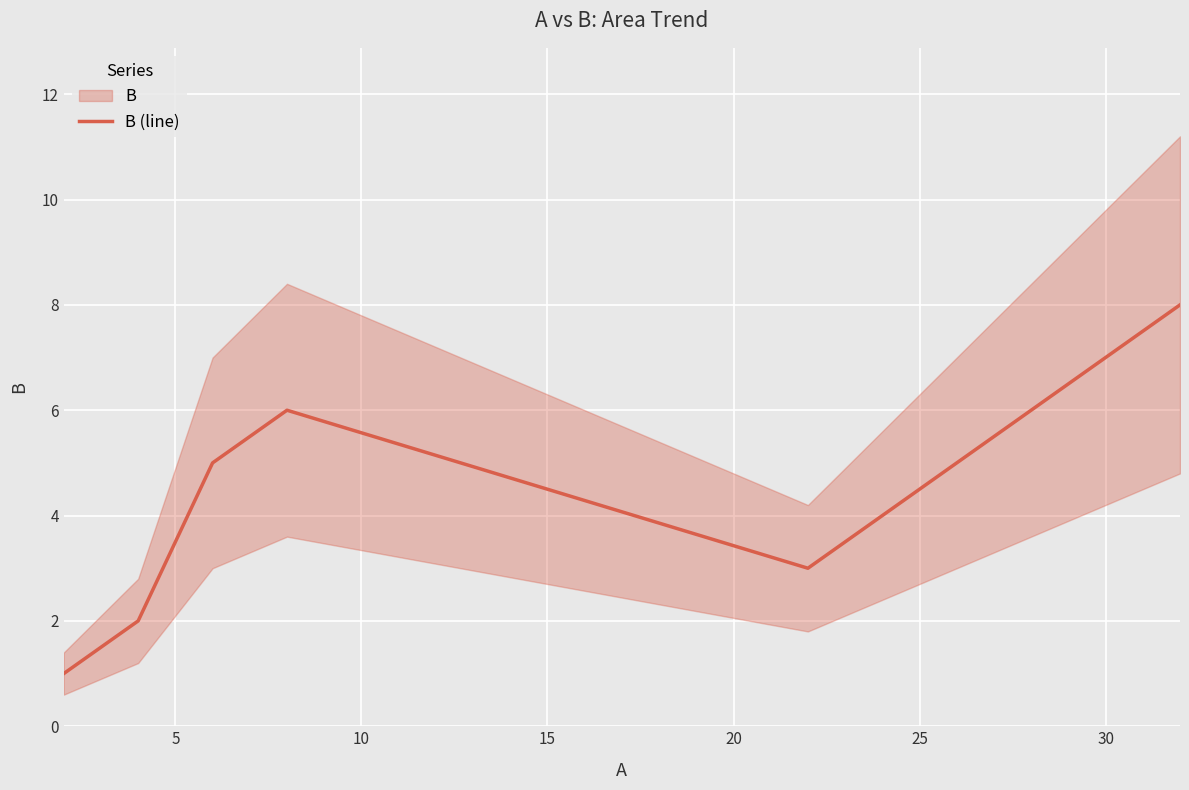

Count the values in the range 2 to 6.

4